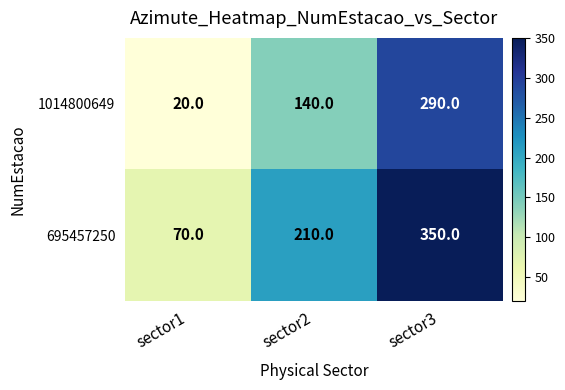

List the series in order of their overall mean, highest first.

695457250, 1014800649